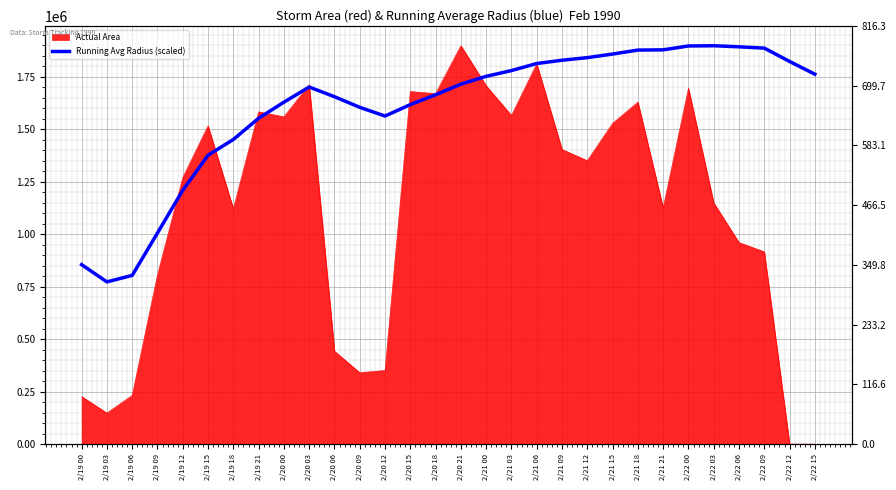

What is the greatest value displayed?

1898750.0